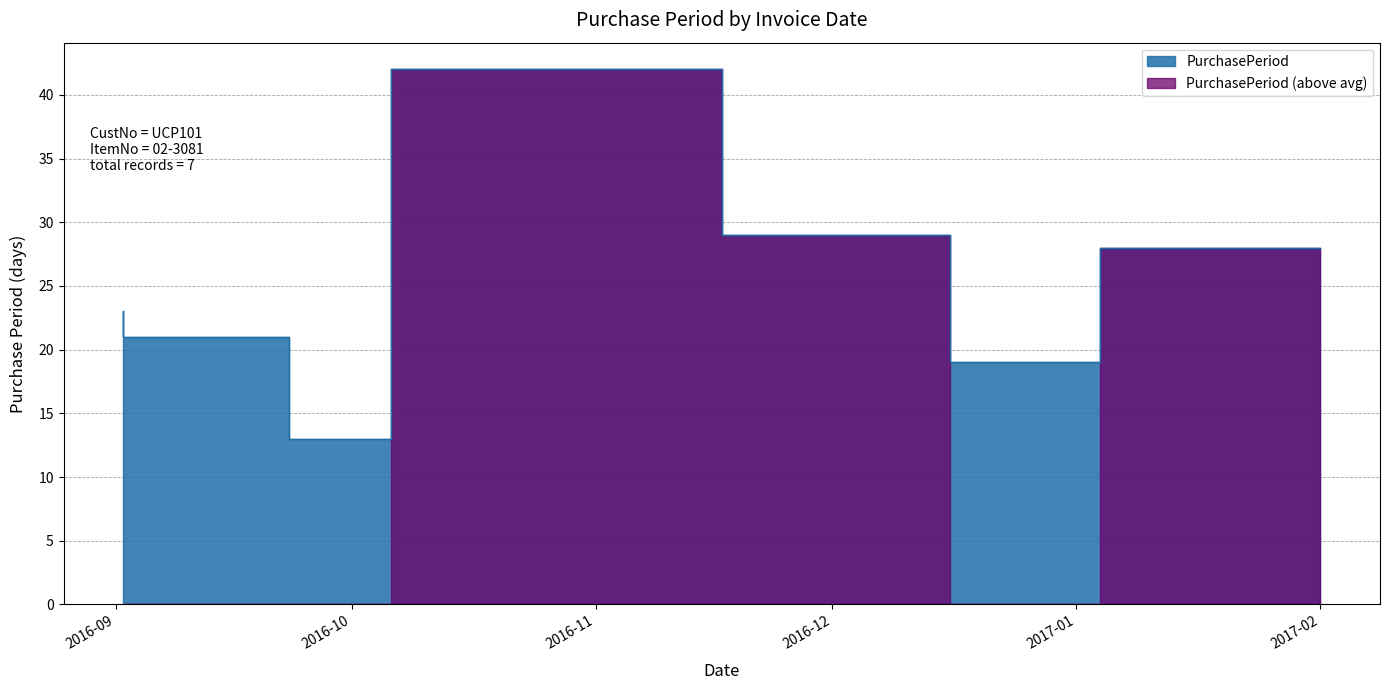

How many values exceed 23?

3